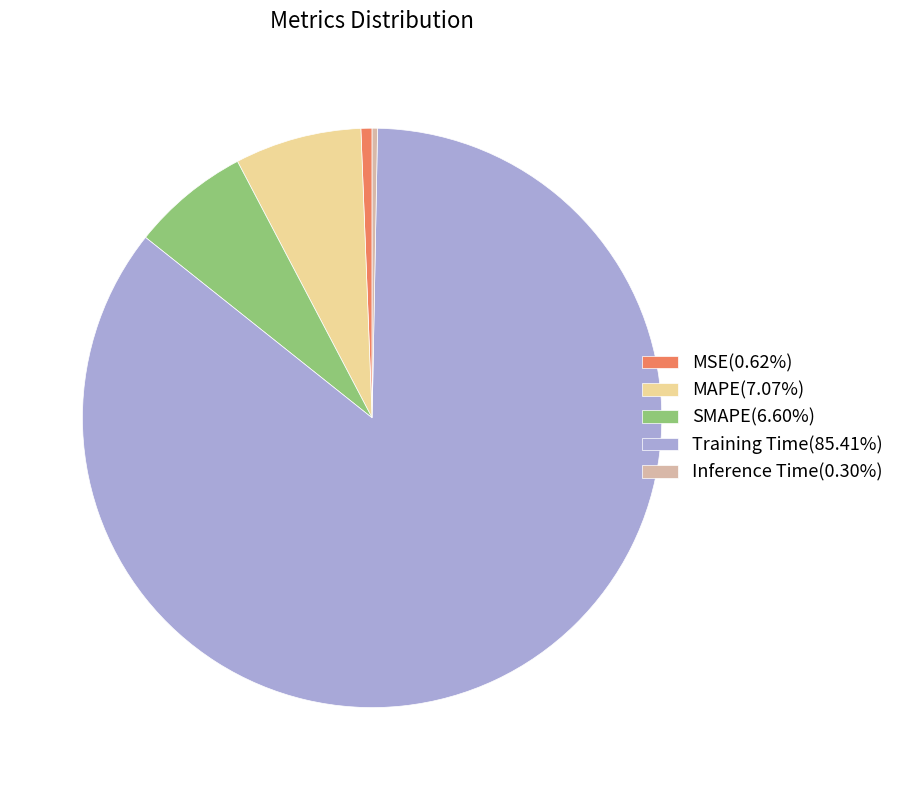

How many segments does this pie chart have?

5